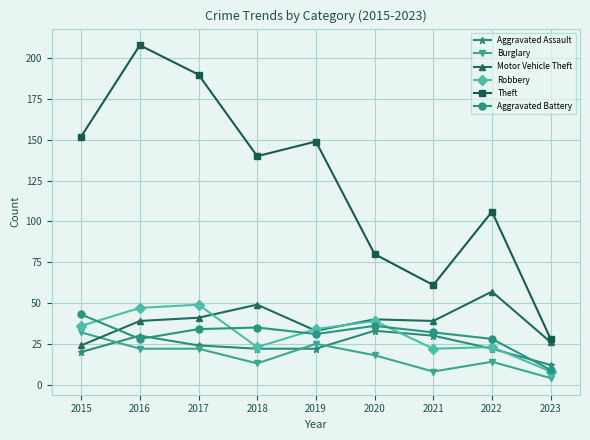

True or false: Burglary has a value of 8 at 2019.

False